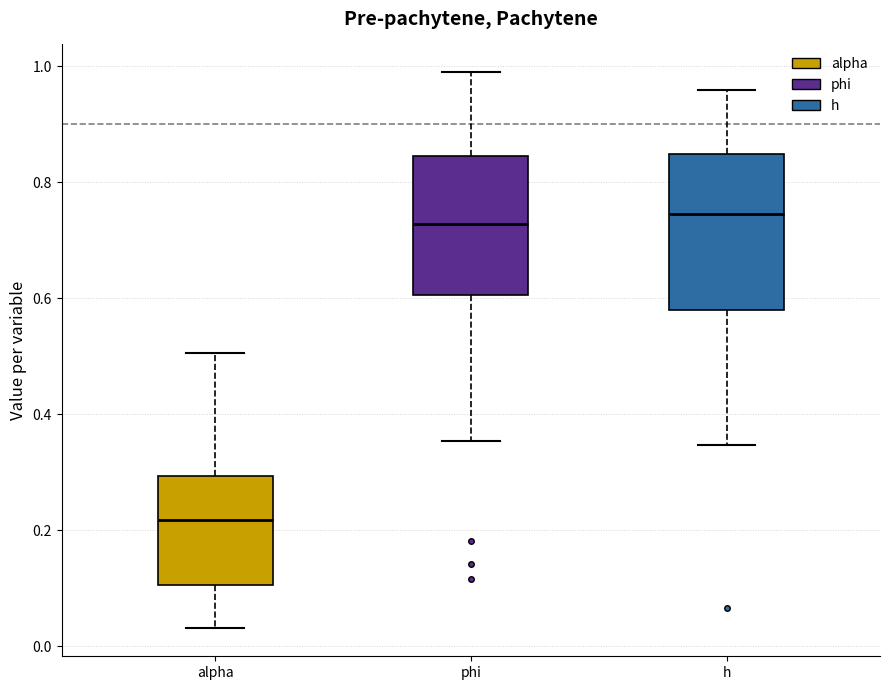

Reading left to right, read every box against the y-axis: the position of its median line, the range the box covers, and the ends of its whiskers. The values are not printed on the chart, so give them approximately, as read against the axis.

alpha: median 0.22, box 0.10 to 0.30, whiskers 0.04 to 0.50
phi: median 0.72, box 0.60 to 0.84, whiskers 0.36 to 0.98
h: median 0.74, box 0.58 to 0.84, whiskers 0.34 to 0.96